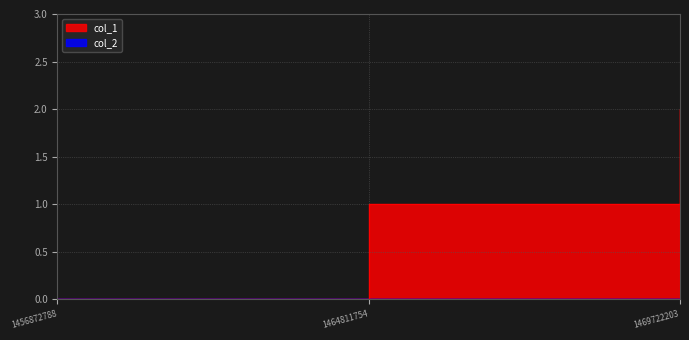

Approximately how many times larger is the value at 1464811754 compared to 1469722203?

0.5